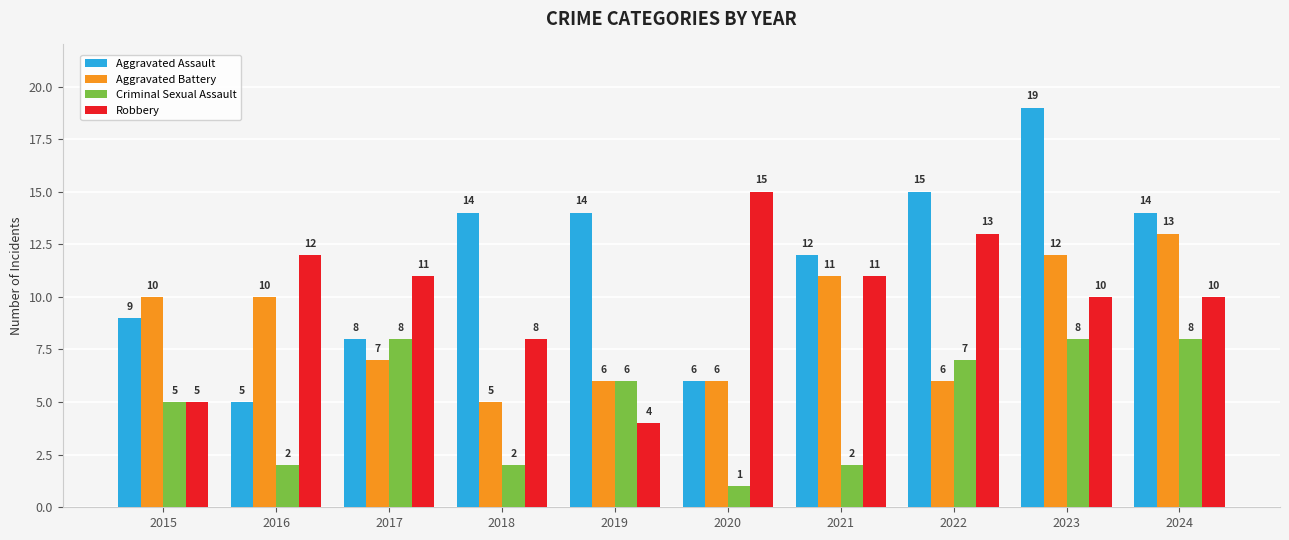

Reading left to right, extract all data points from this chart.

Aggravated Assault: 2015=9	2016=5	2017=8	2018=14	2019=14	2020=6	2021=12	2022=15	2023=19	2024=14
Aggravated Battery: 2015=10	2016=10	2017=7	2018=5	2019=6	2020=6	2021=11	2022=6	2023=12	2024=13
Criminal Sexual Assault: 2015=5	2016=2	2017=8	2018=2	2019=6	2020=1	2021=2	2022=7	2023=8	2024=8
Robbery: 2015=5	2016=12	2017=11	2018=8	2019=4	2020=15	2021=11	2022=13	2023=10	2024=10